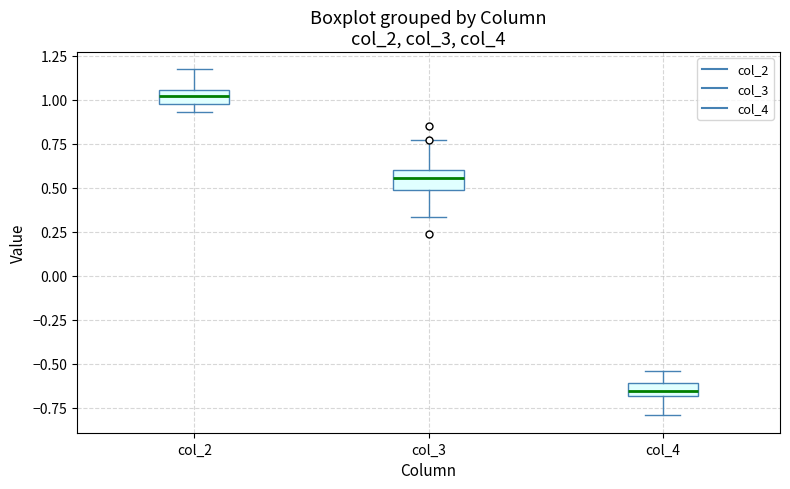

Which box has the lowest median line?

col_4